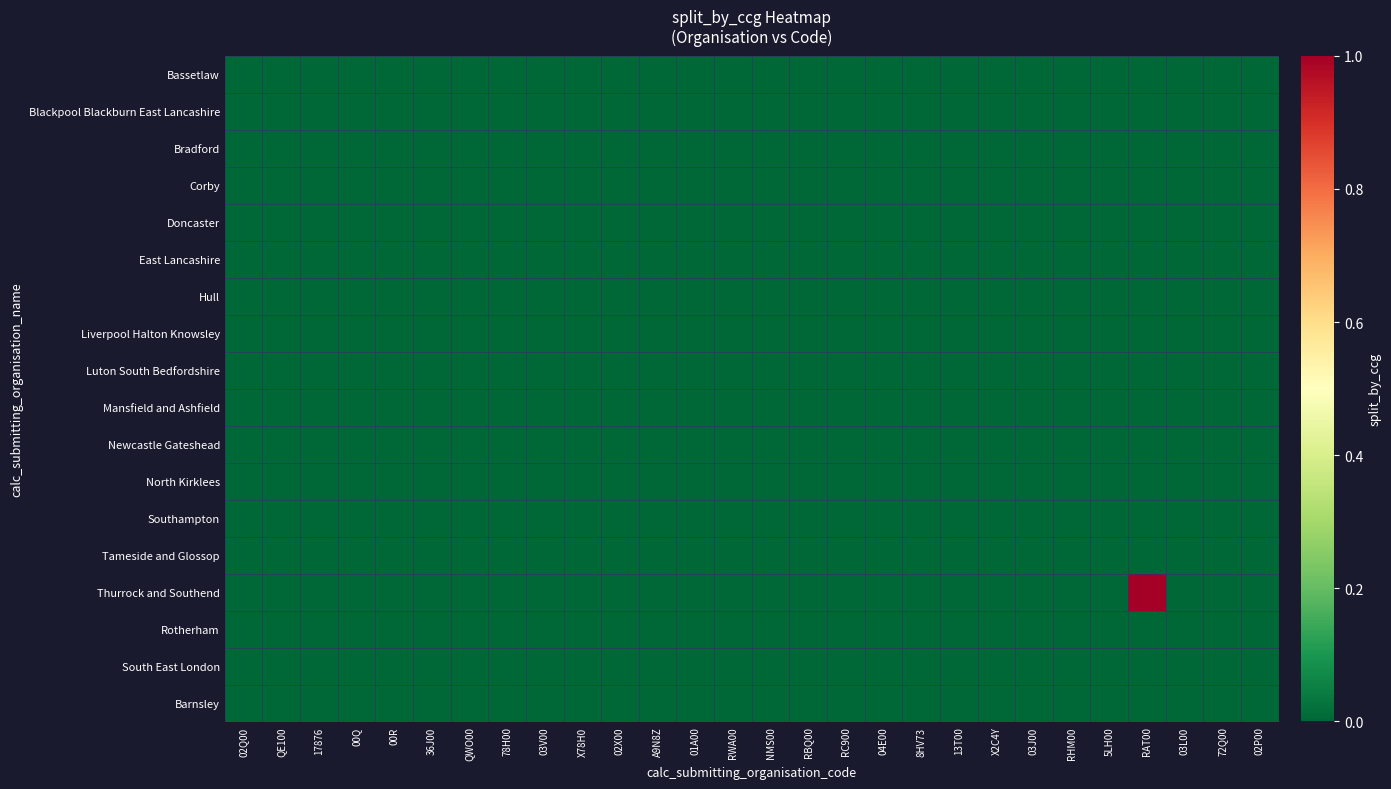

Which series has the largest total across all categories?

Thurrock and Southend